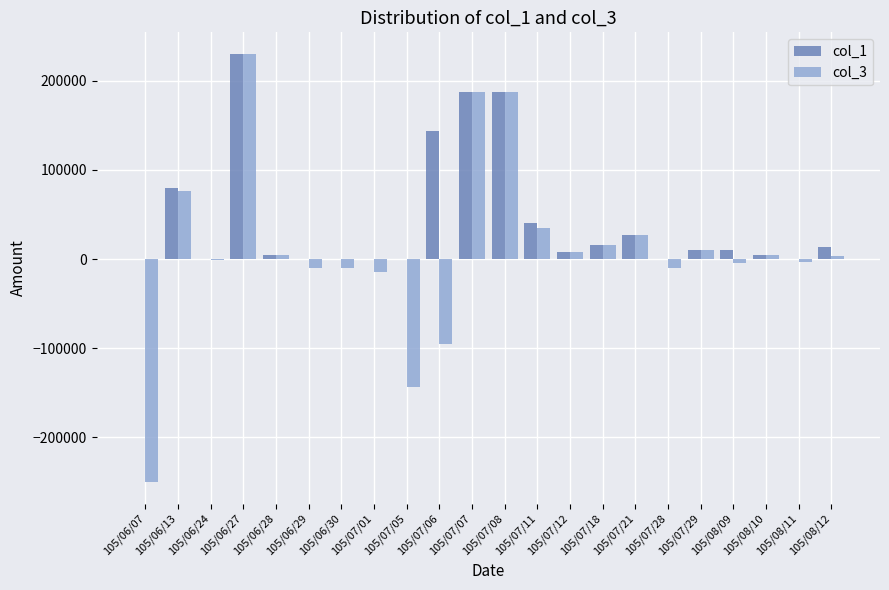

Is the value of col_3 at 105/07/29 greater than the value of col_1 at 105/06/13?

No